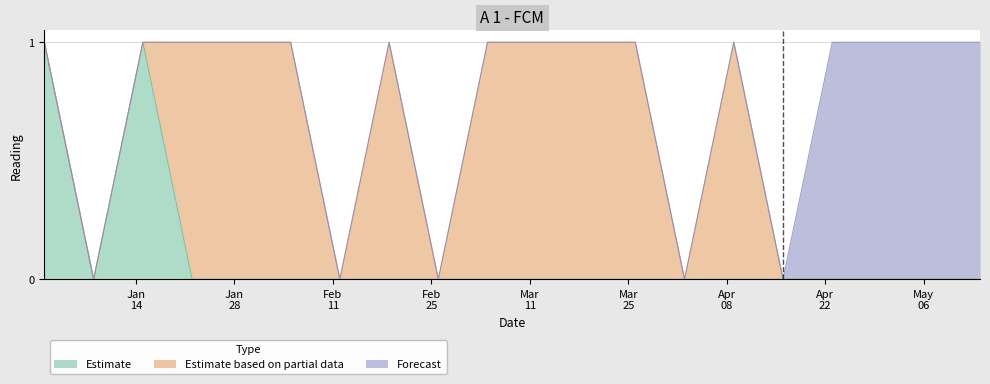

What is the maximum value for Forecast?

1